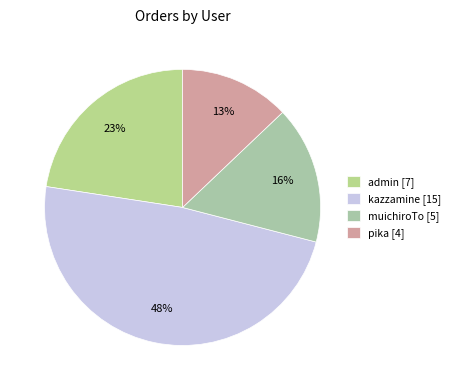

Count the number of slices in the pie.

4